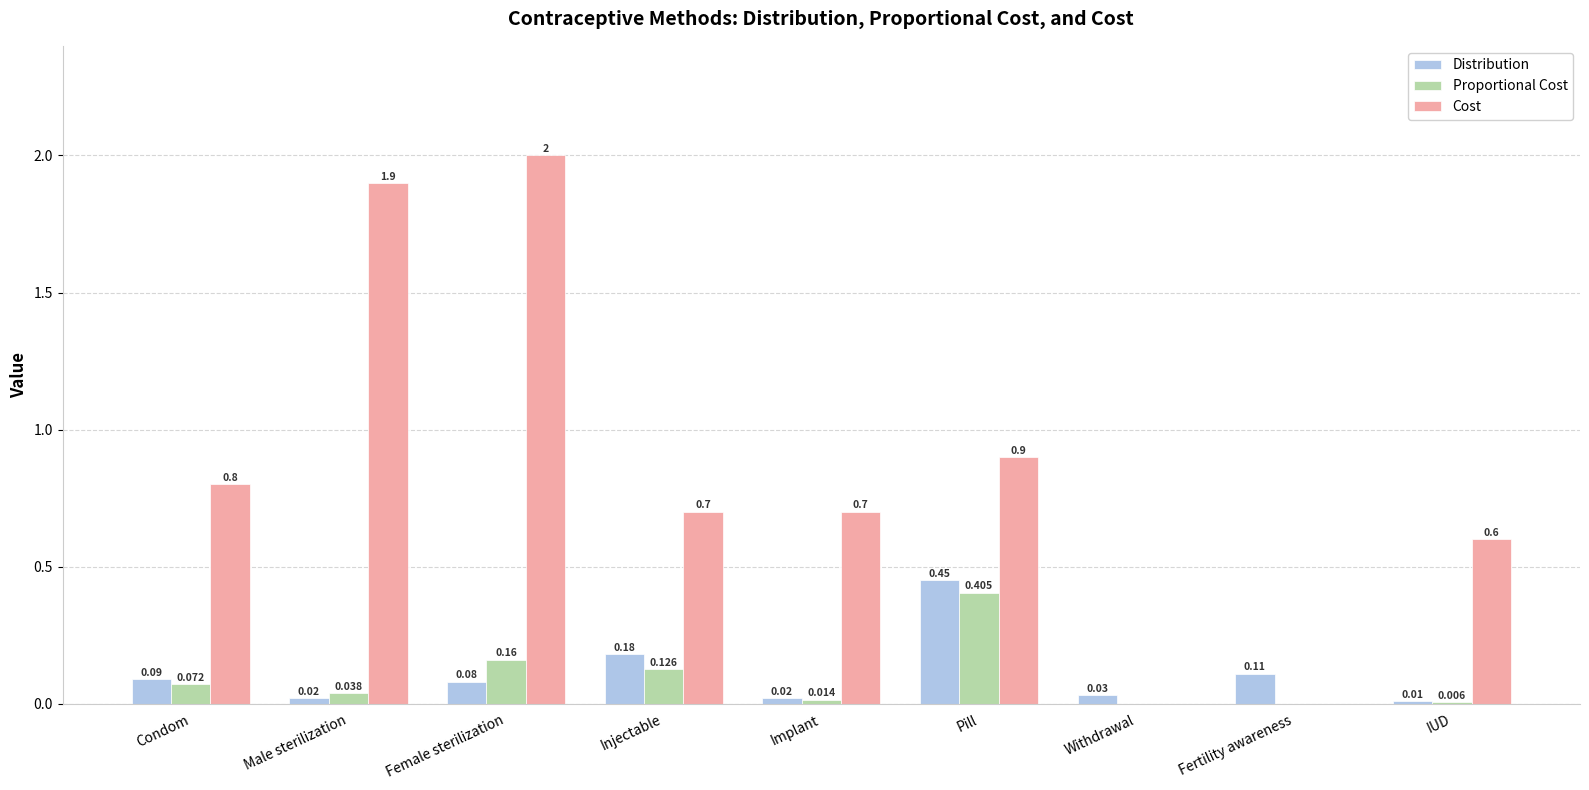

Which series changed the most between Pill and Withdrawal?

Cost